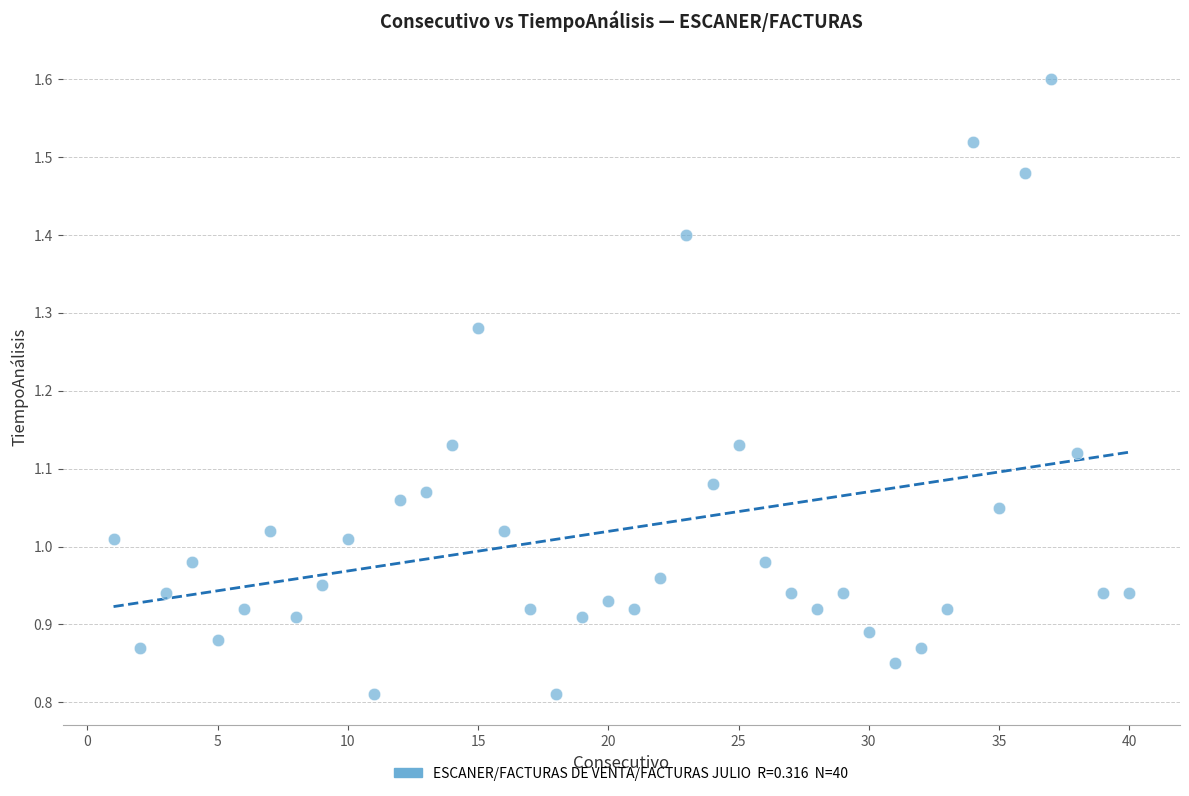

What is the range of X values (max minus min)?

39.0